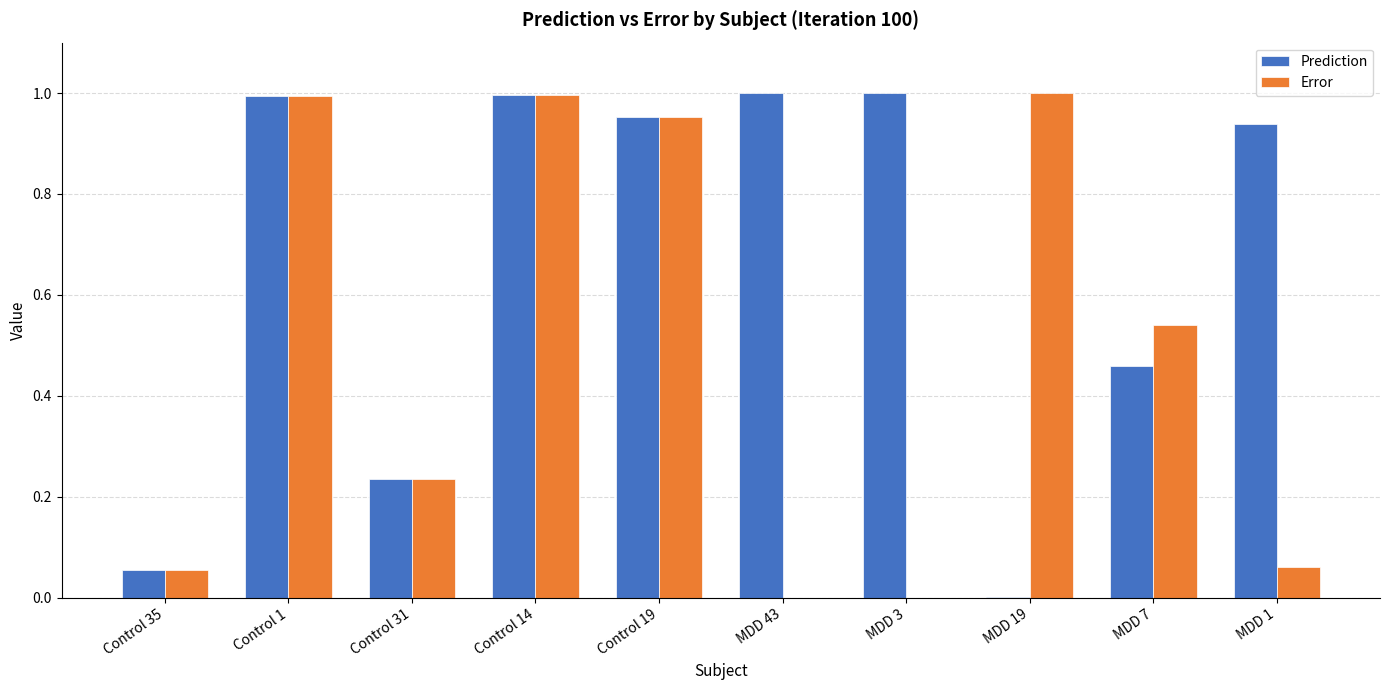

What is the sum of all Prediction values?

6.6